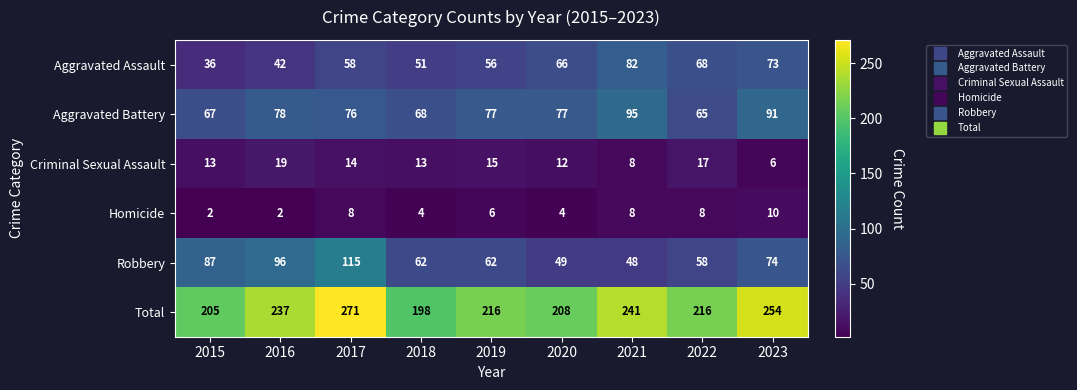

What is the difference between the Aggravated Assault values at 2018 and 2019?

5